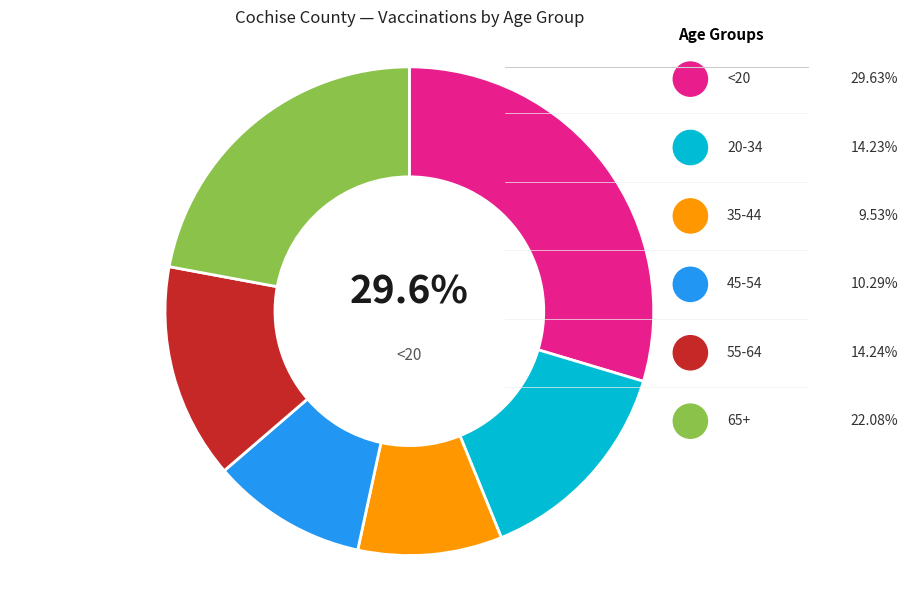

To the nearest percent, what is the difference between the 45-54 and 65+ slice percentages?

12%